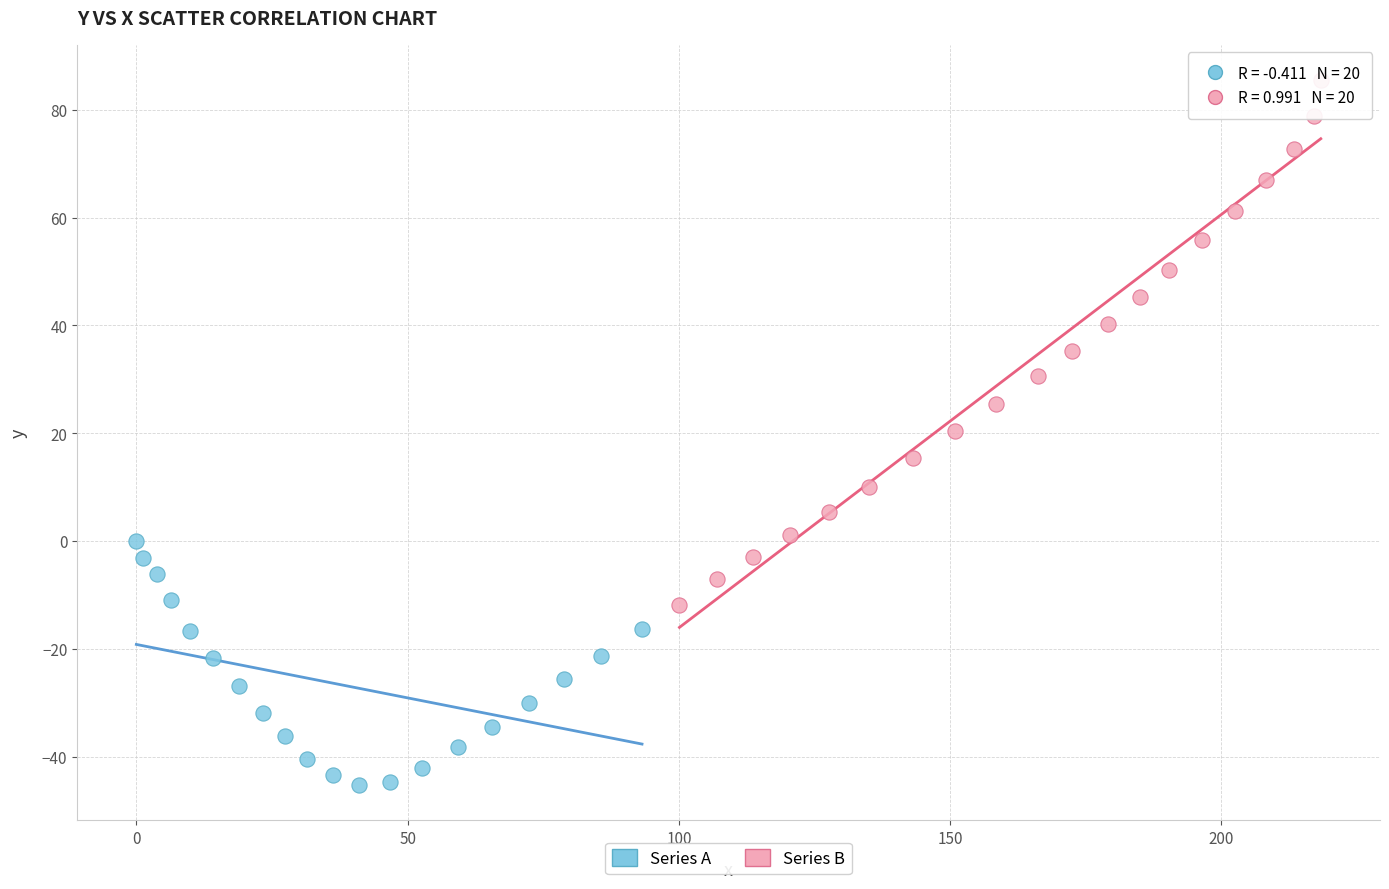

Which series contains the lowest Y value?

Series A